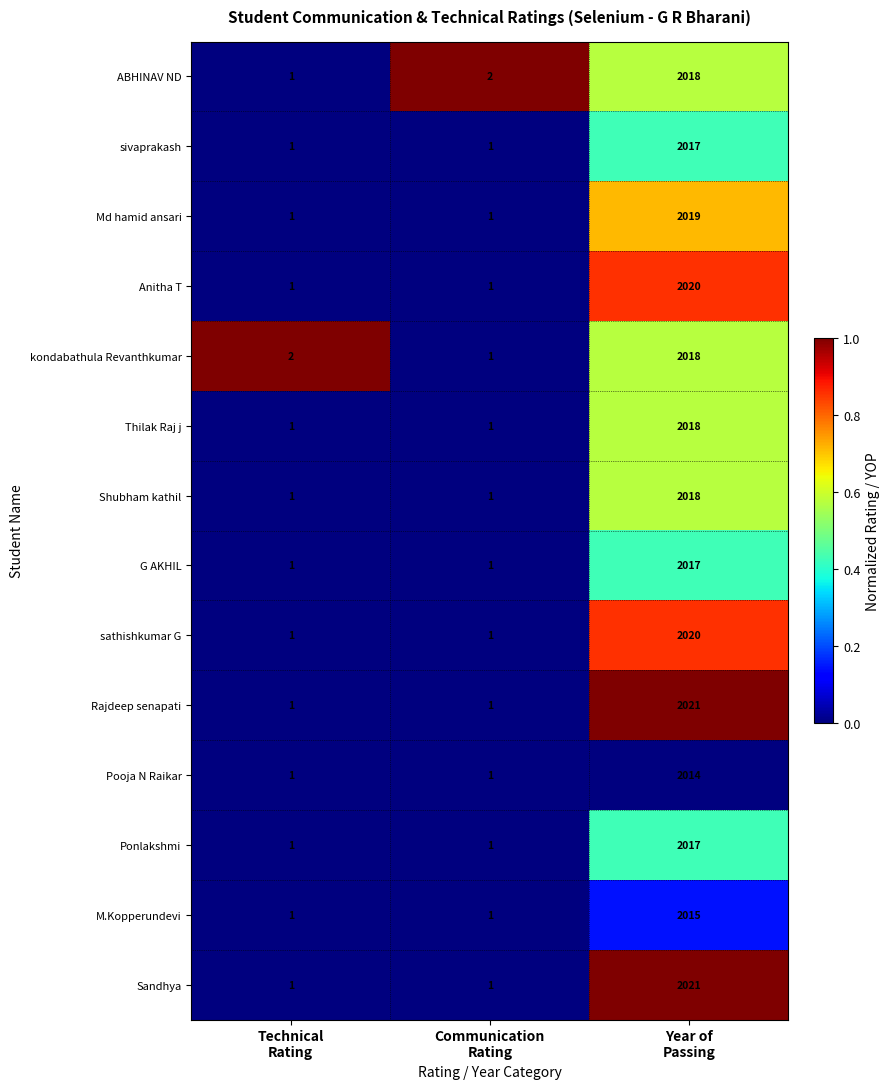

What is the average value of the Thilak Raj j series?

673